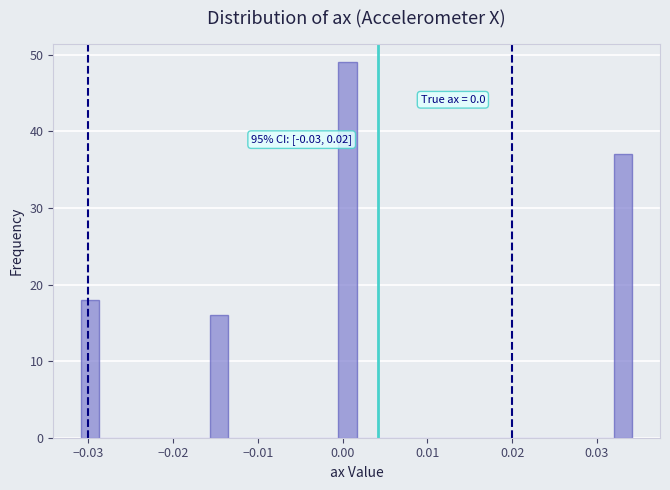

Read against the x-axis, roughly where is the centre of the tallest bar?

0.001